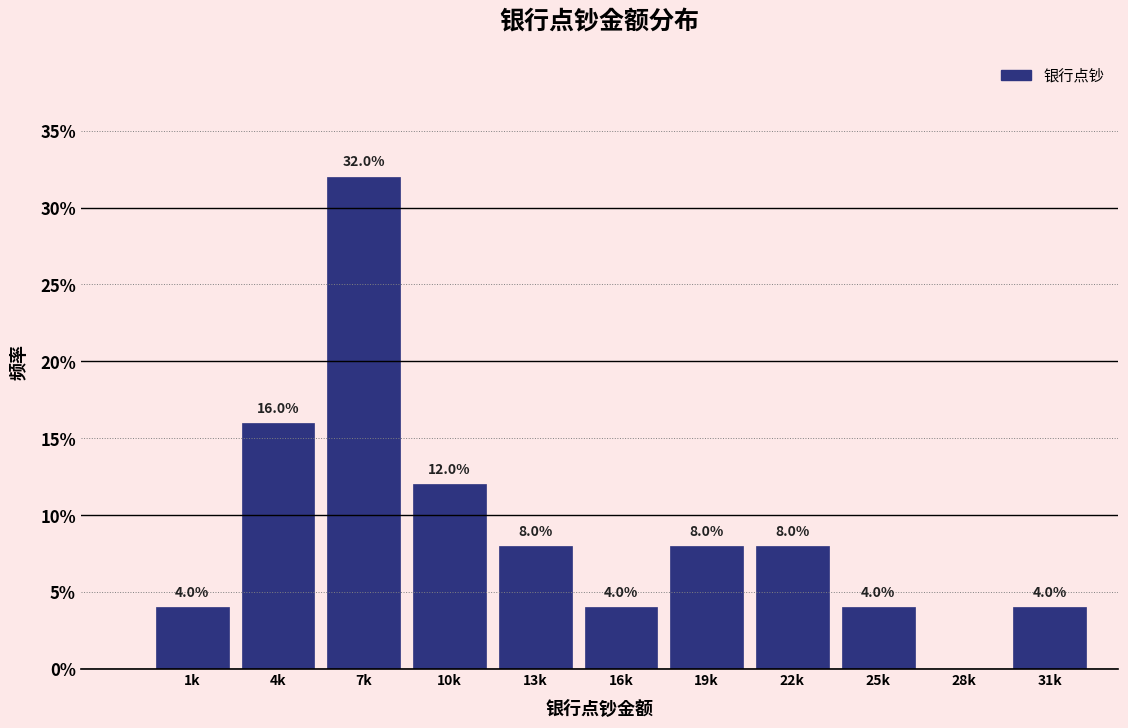

Reading left to right, what are all the values shown in this chart?

1k=4	4k=16	7k=32	10k=12	13k=8	16k=4	19k=8	22k=8	25k=4	28k=0	31k=4